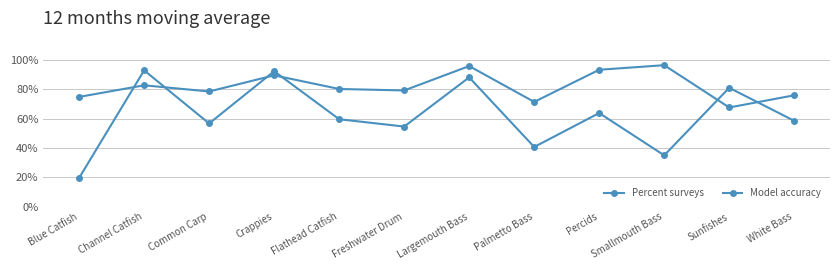

Which series has the widest spread of values?

Percent surveys